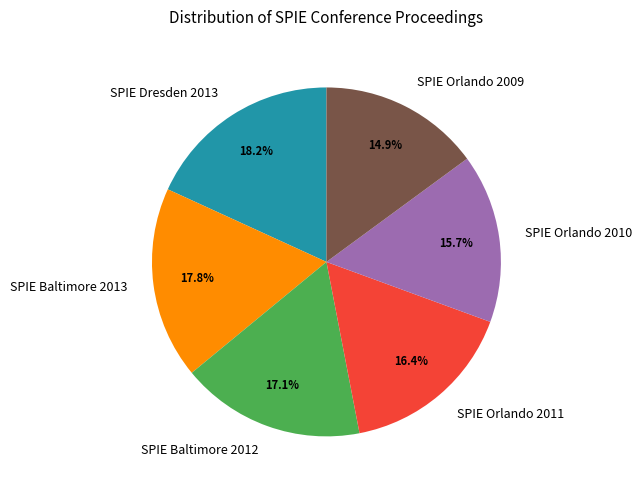

How many slices are in this pie chart?

6